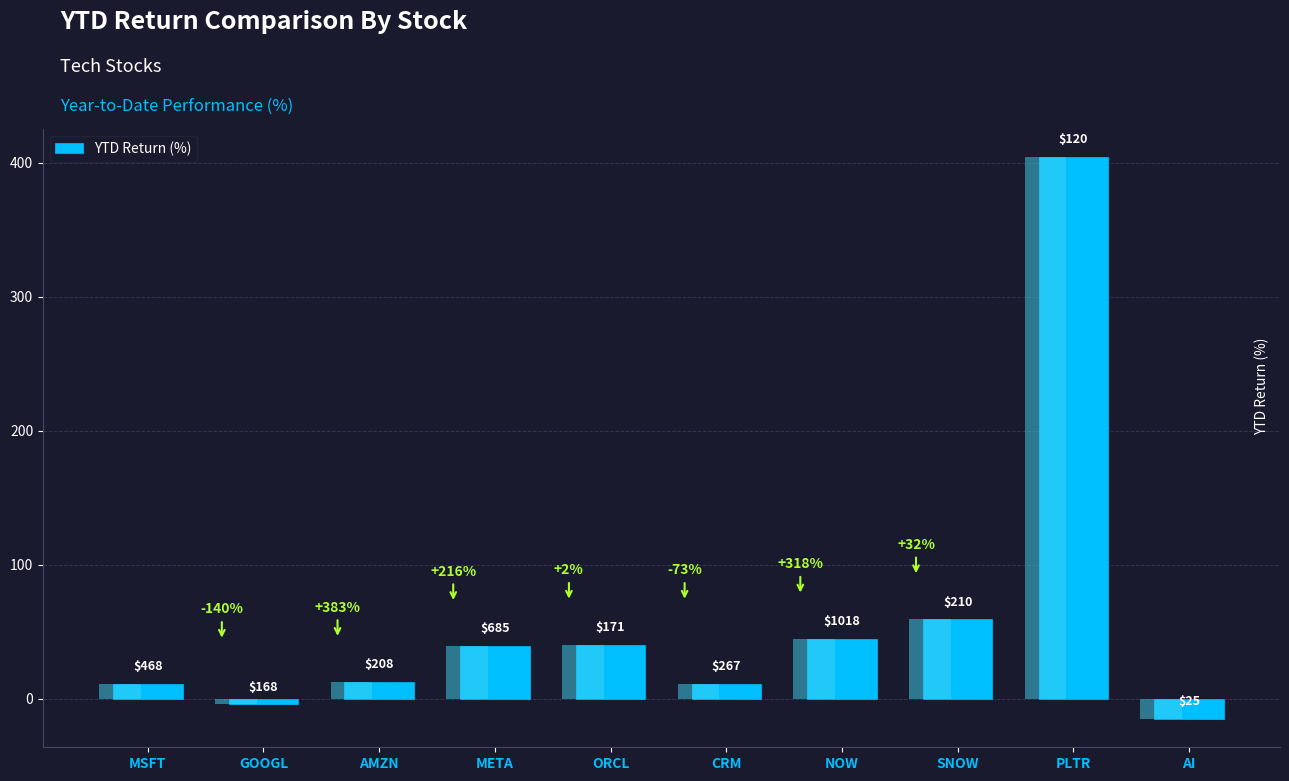

What is the sum of the values at AI and MSFT?

-4.3